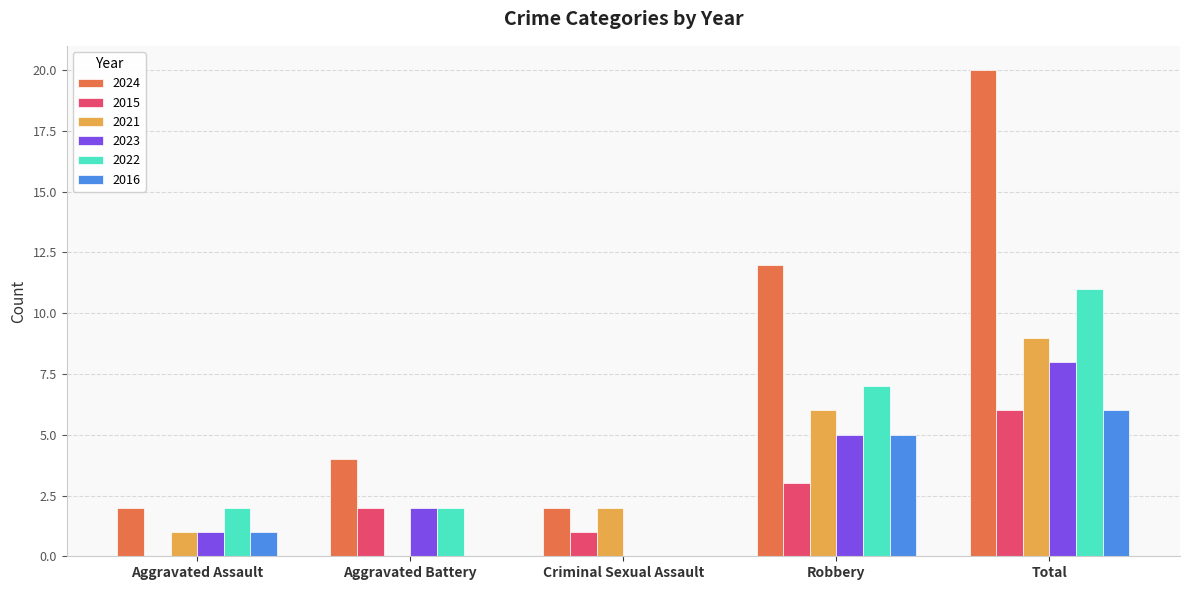

Is the value of 2015 at Robbery greater than the value of 2021 at Total?

No